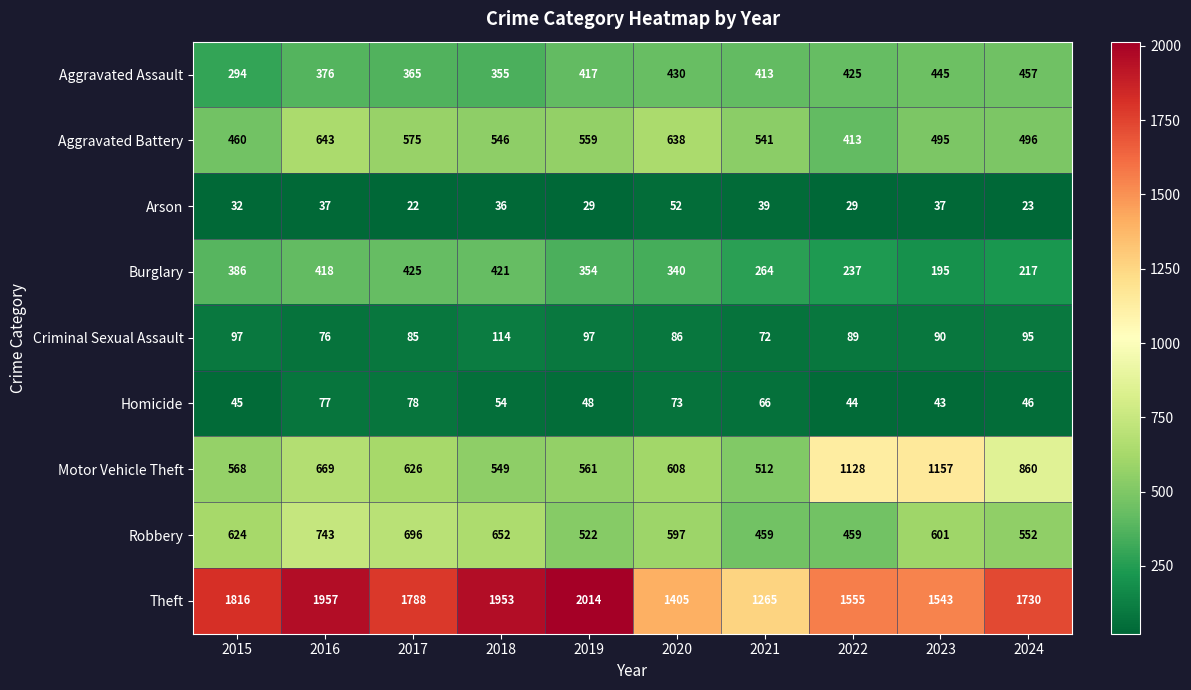

Which series changed the most between 2016 and 2024?

Theft